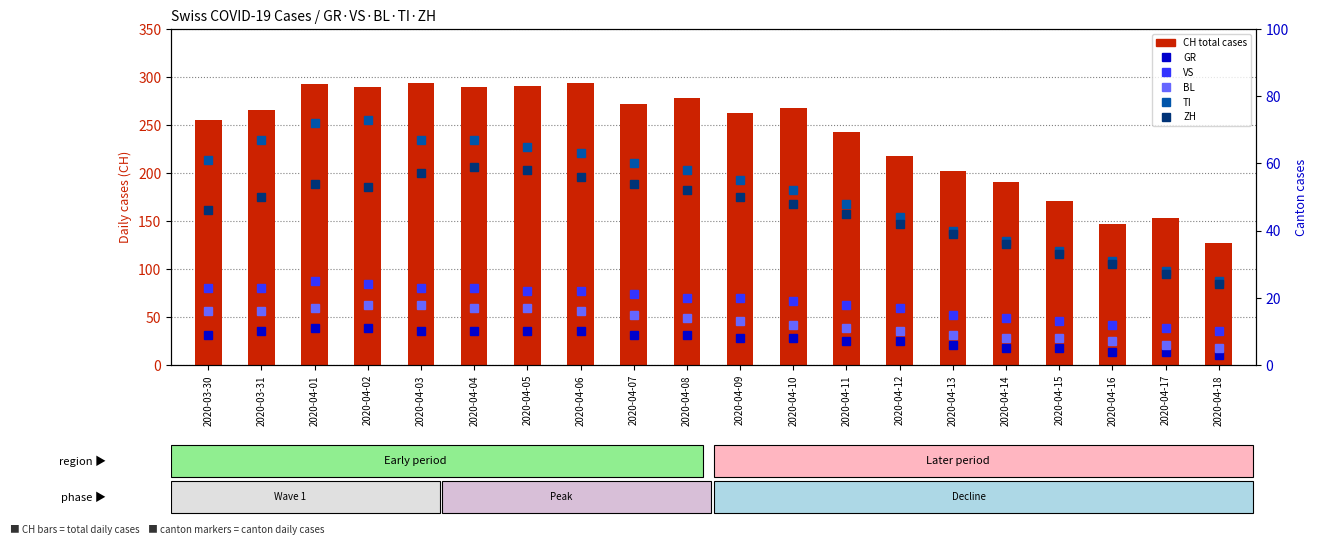

What position from the right is 2020-04-01?

18